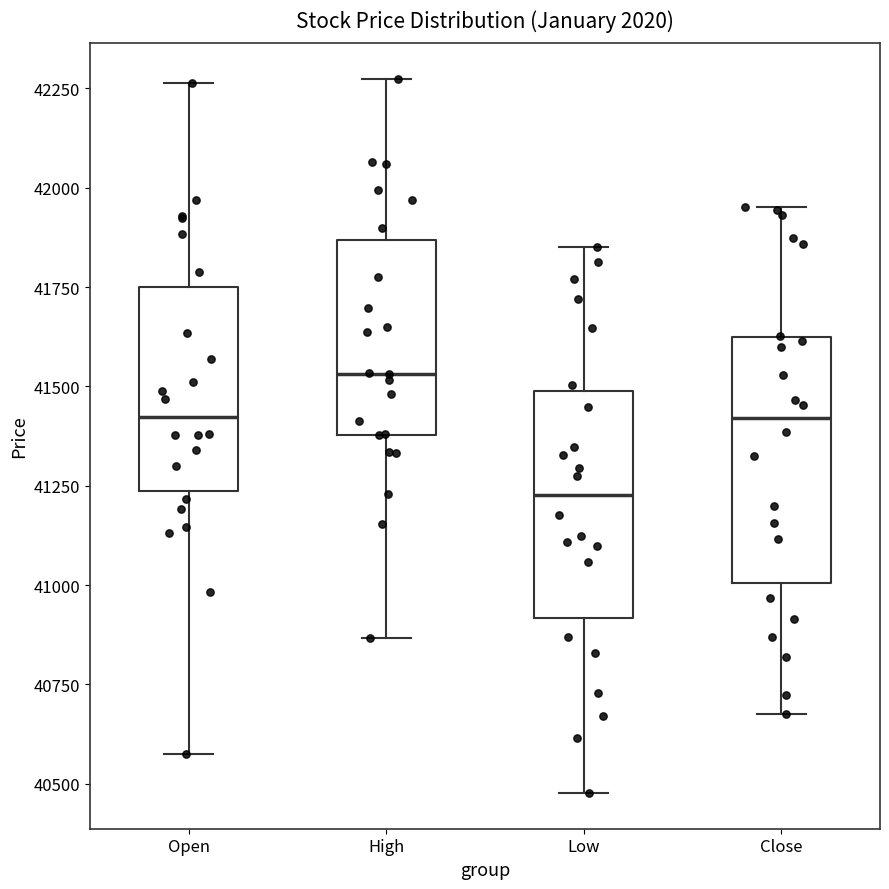

Reading left to right, read every box against the y-axis: the position of its median line, the range the box covers, and the ends of its whiskers. The values are not printed on the chart, so give them approximately, as read against the axis.

Open: median 41400, box 41250 to 41750, whiskers 40550 to 42250
High: median 41550, box 41400 to 41850, whiskers 40850 to 42250
Low: median 41250, box 40900 to 41500, whiskers 40500 to 41850
Close: median 41400, box 41000 to 41600, whiskers 40700 to 41950